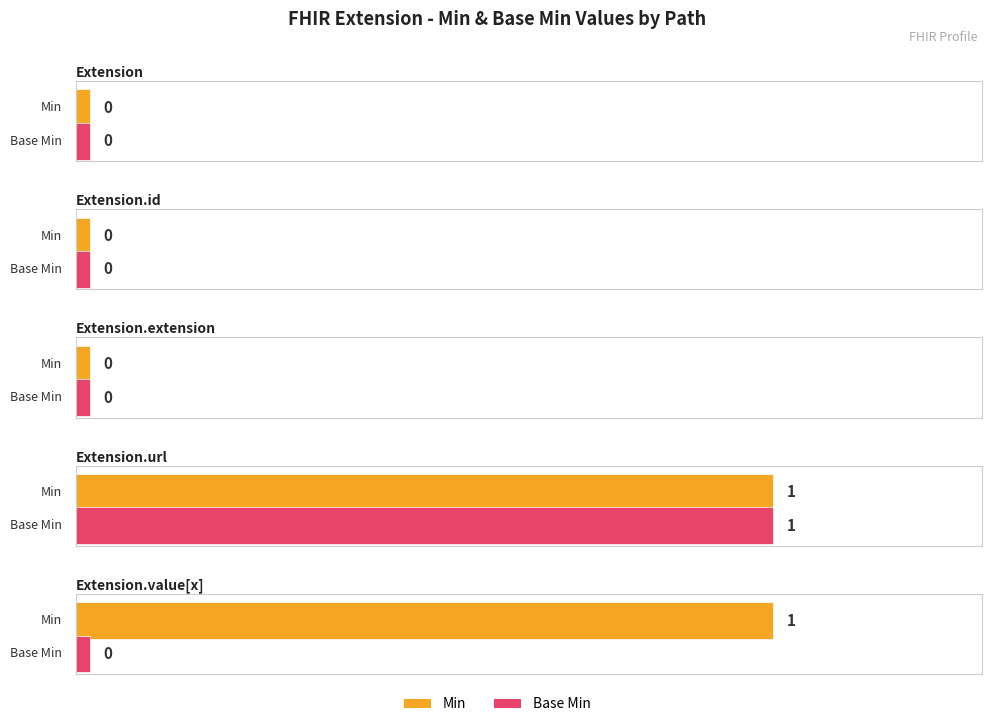

How many bars are there in each group?

2